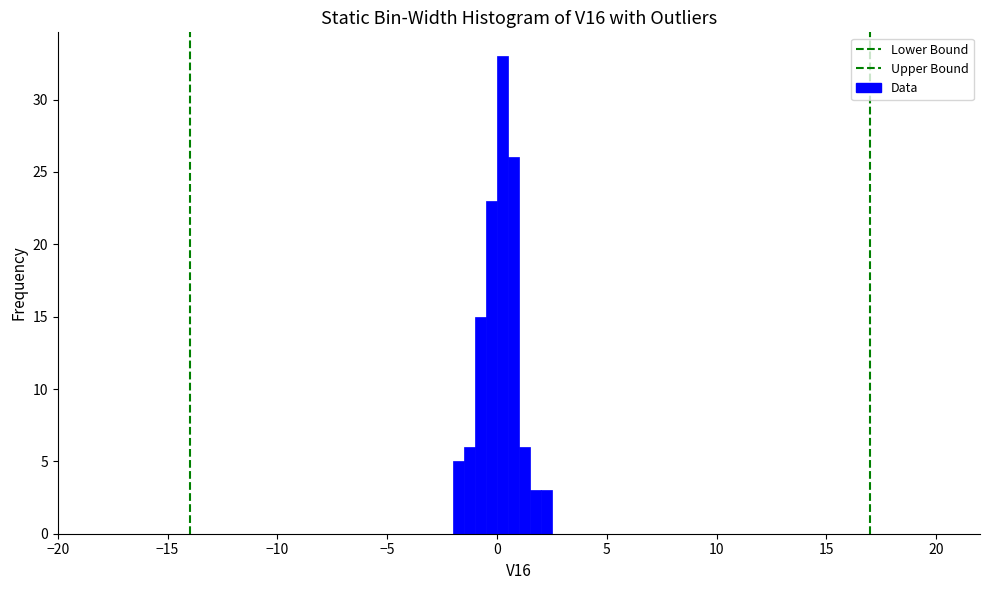

Read against the x-axis, roughly where is the centre of the tallest bar?

0.5